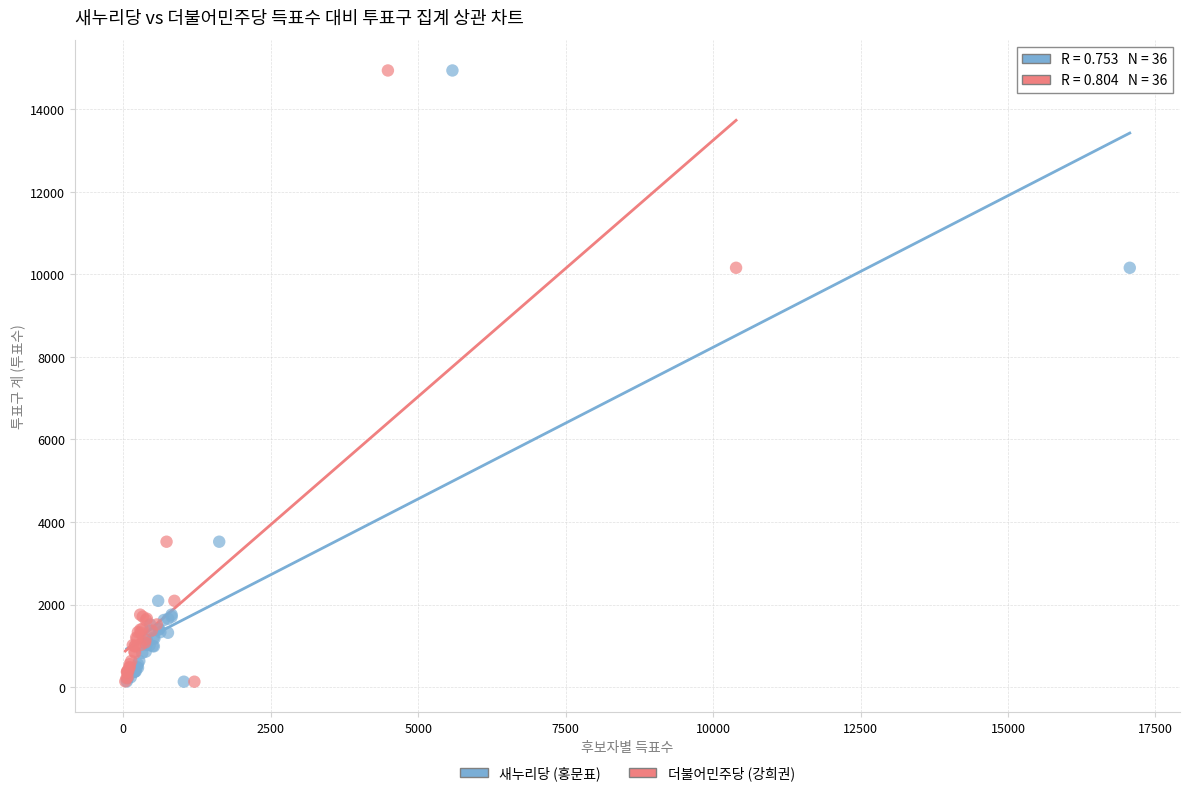

What are all the series names shown in the legend?

새누리당 (홍문표), 더불어민주당 (강희권)